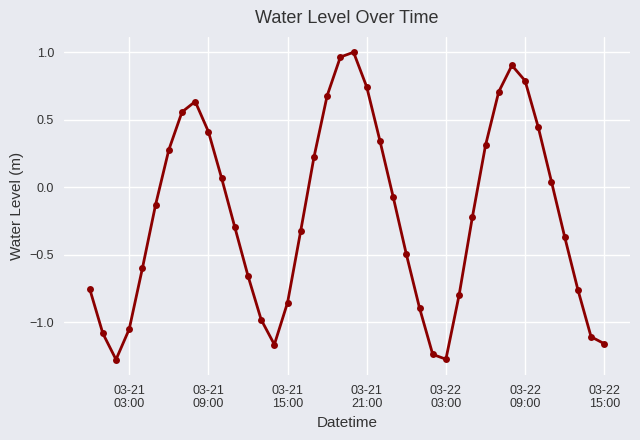

What is the smallest value displayed?

-1.3